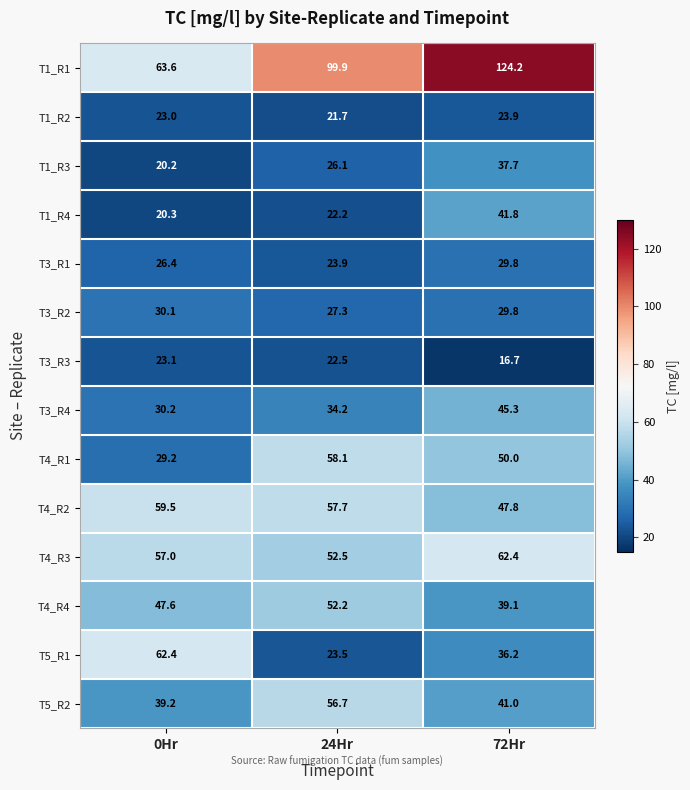

What is the smallest value displayed?

16.7